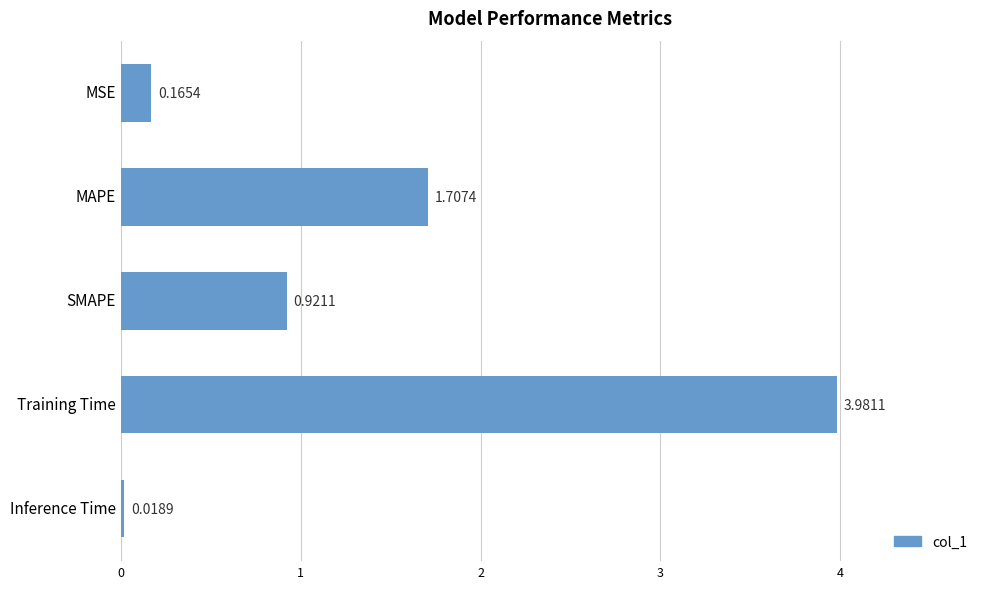

Where is the data nearest to the value 1?

SMAPE